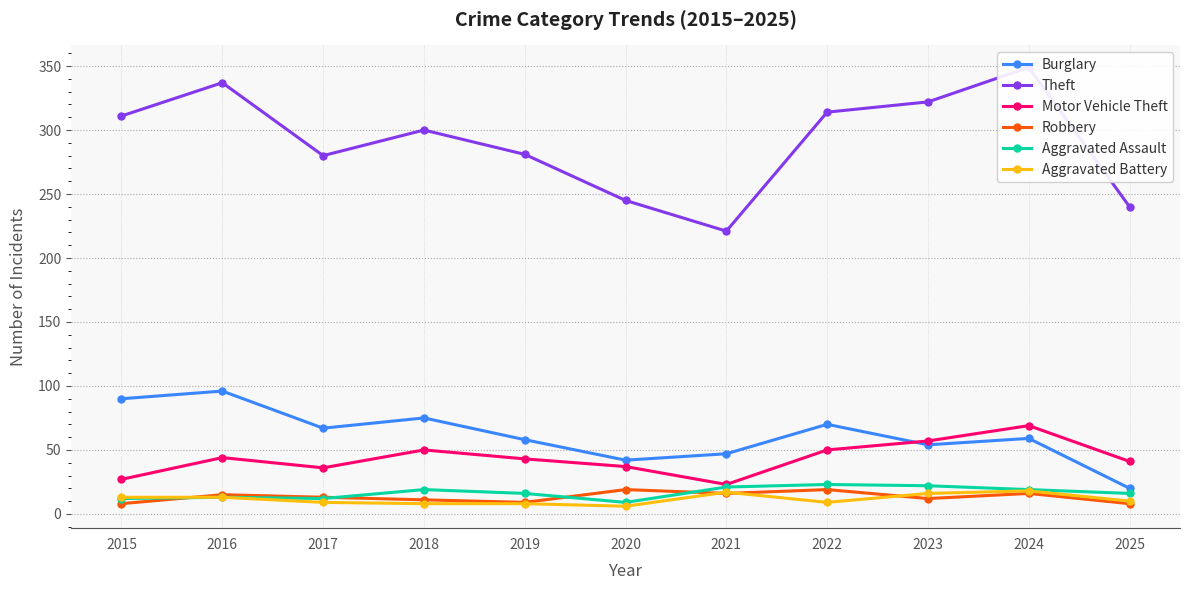

What is the approximate value of Motor Vehicle Theft at 2024?

69